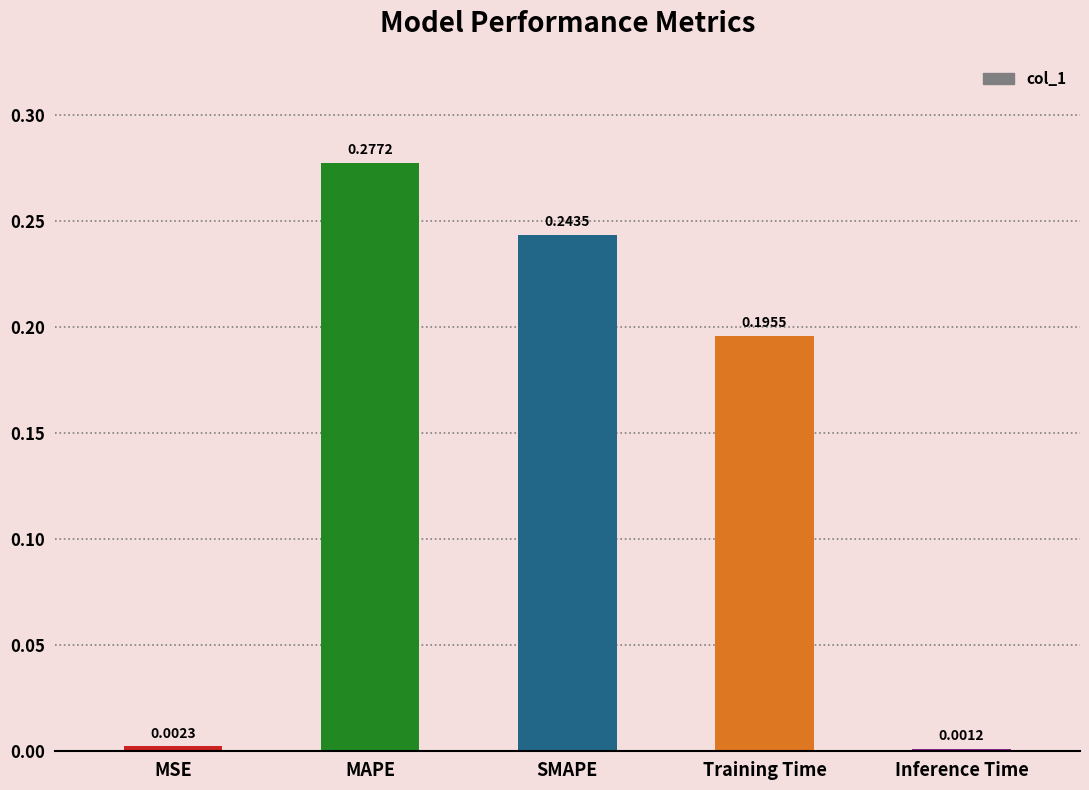

Are the bars horizontal?

No